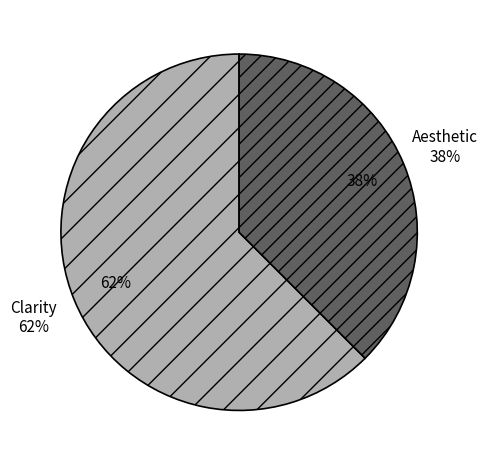

Rank the categories by value from highest to lowest.

Clarity, Aesthetic